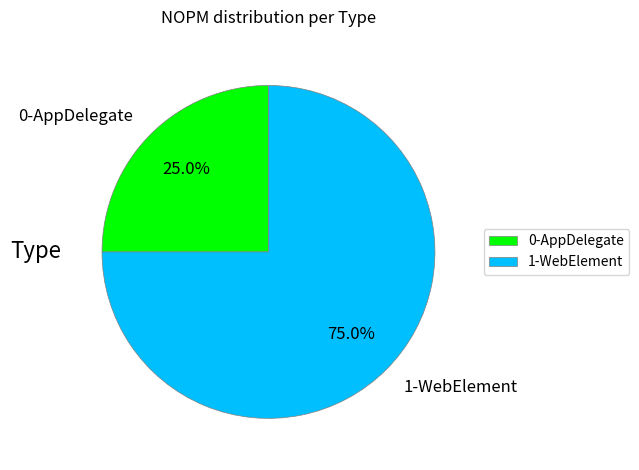

To the nearest percent, what is the difference between the largest and smallest slice percentages?

50%